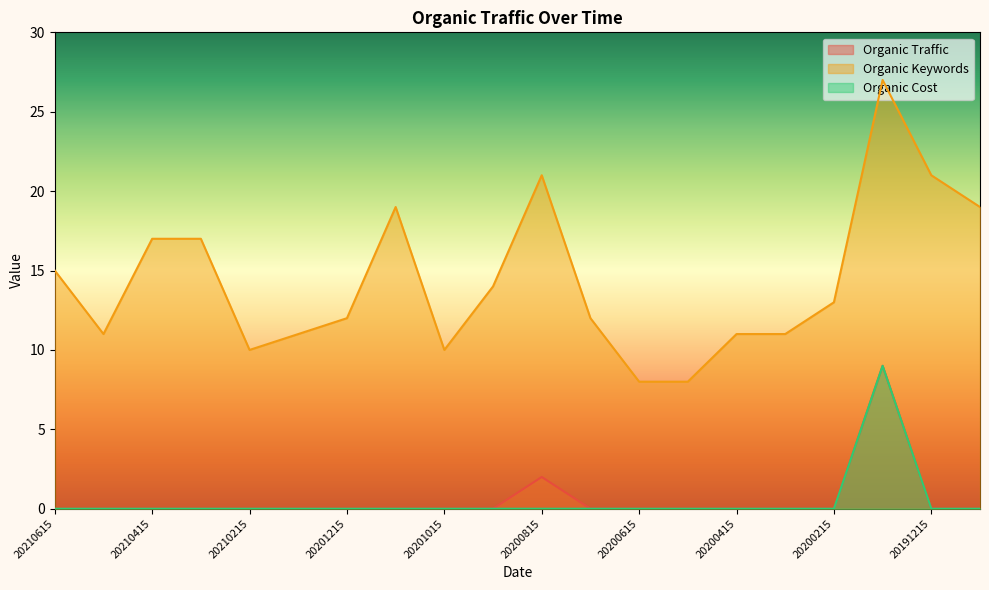

True or false: Organic Traffic has more than 2 points higher than both neighbors.

False